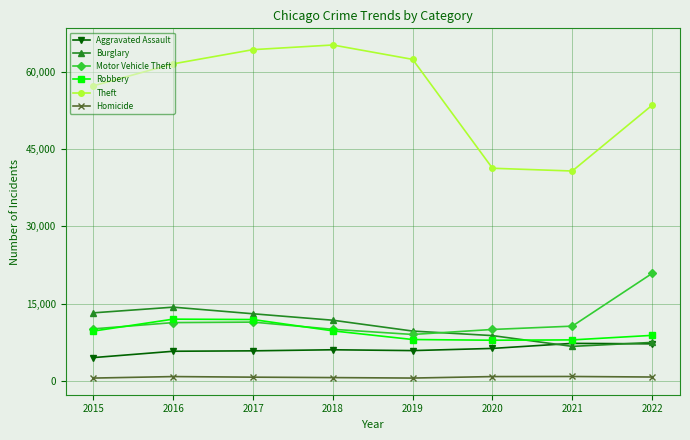

True or false: Motor Vehicle Theft has a value of 15534 at 2016.

False